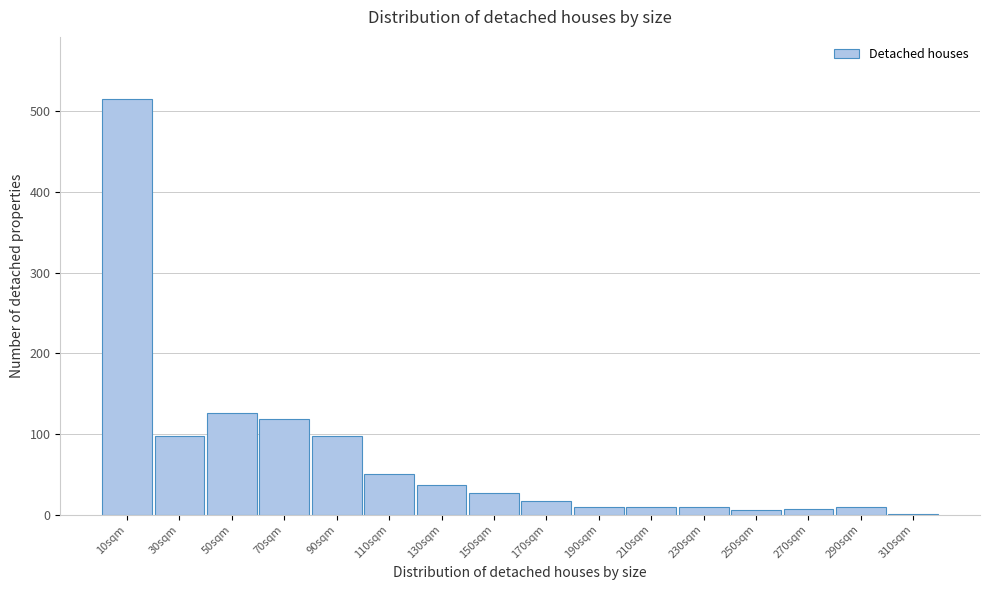

The value at 30sqm is 98. True or false?

True